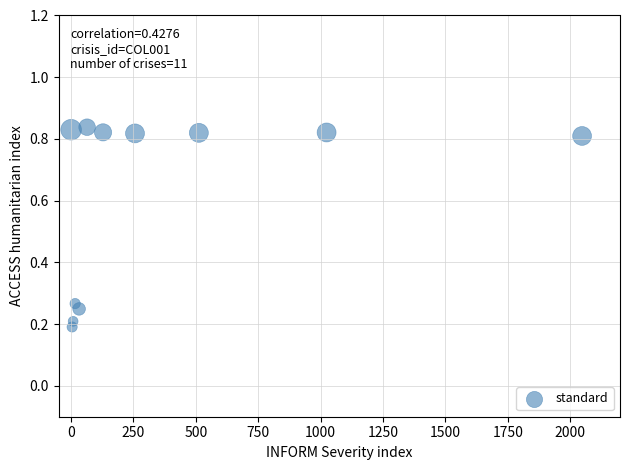

What is the average X value?

372.0